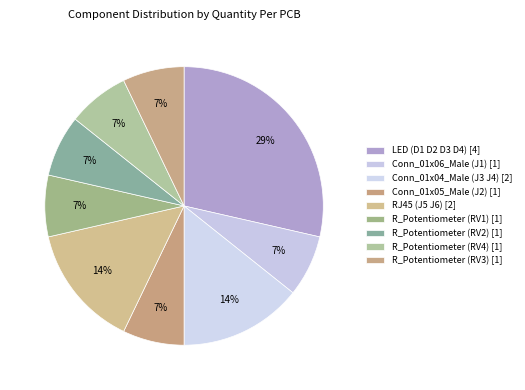

How many slices are in this pie chart?

9